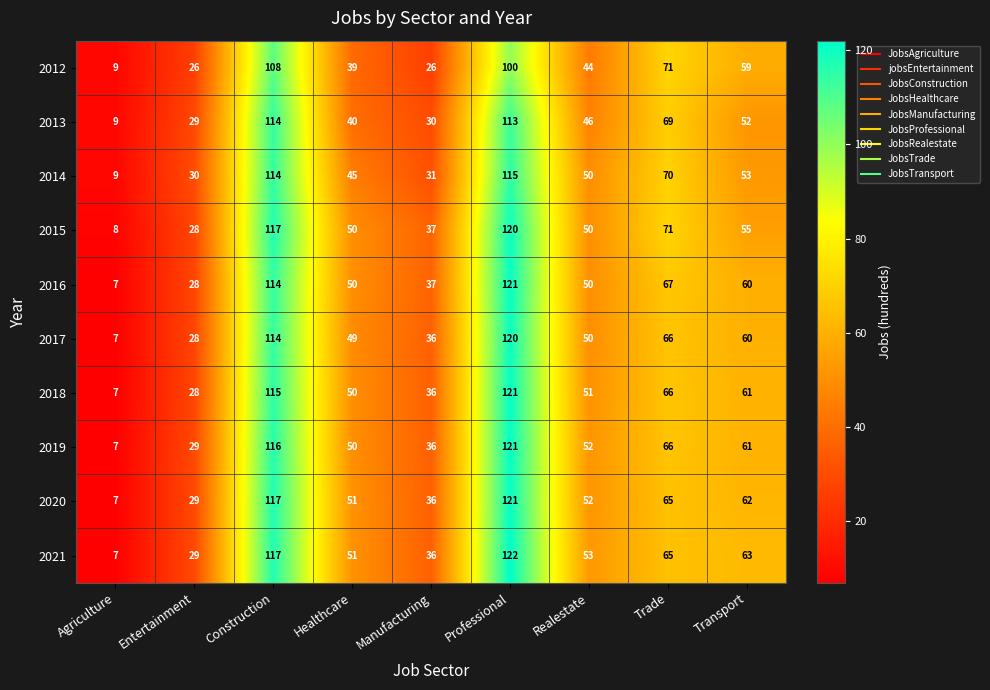

Which category has the lowest value across all series?

Agriculture